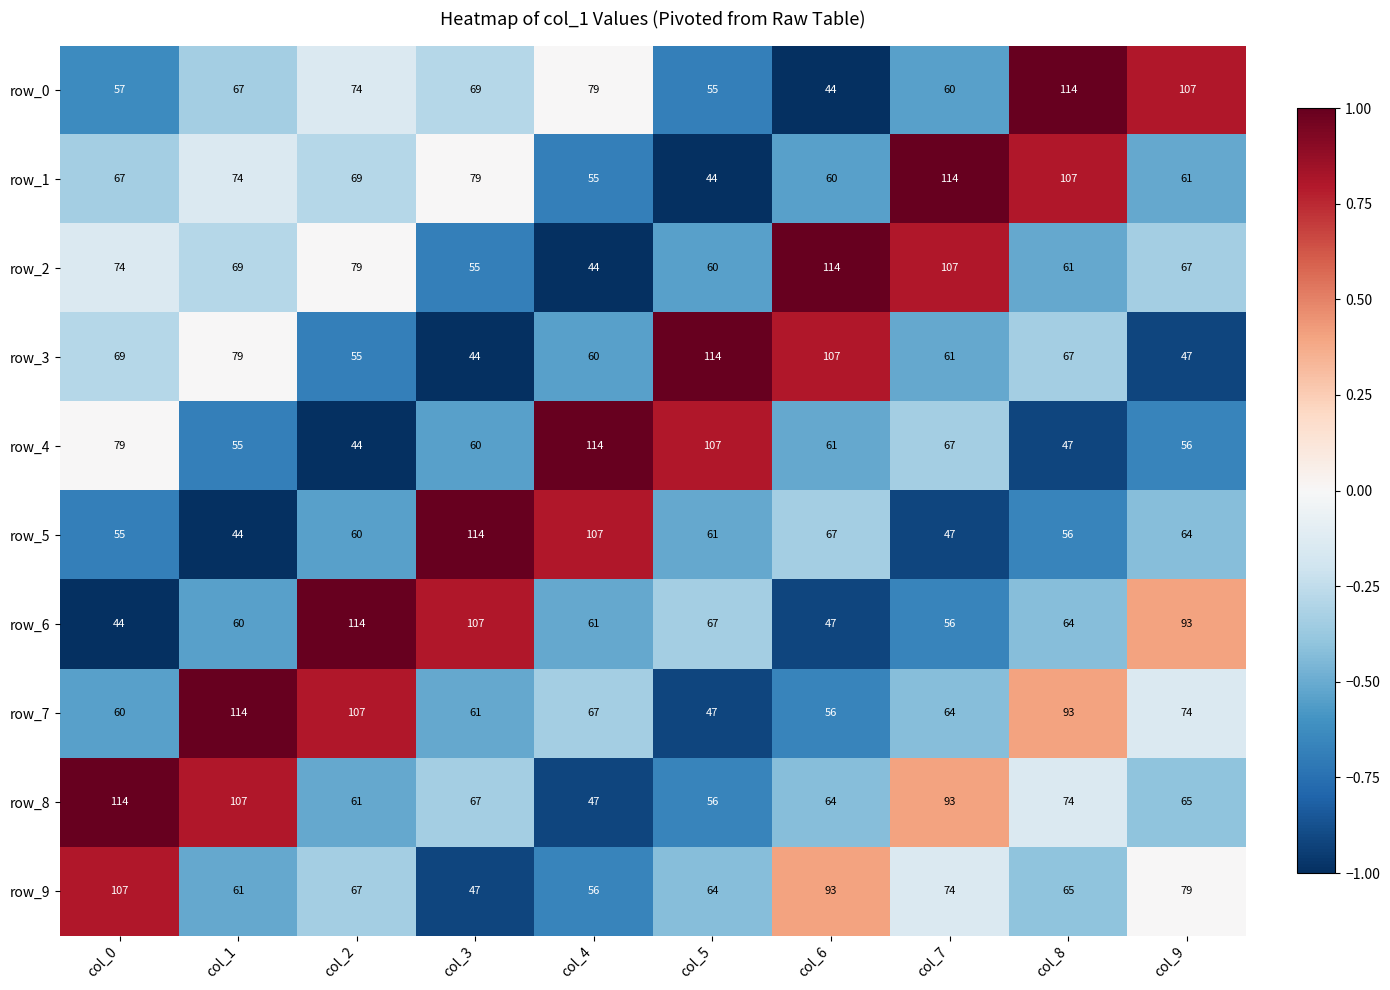

Which series has the largest total across all categories?

row_8